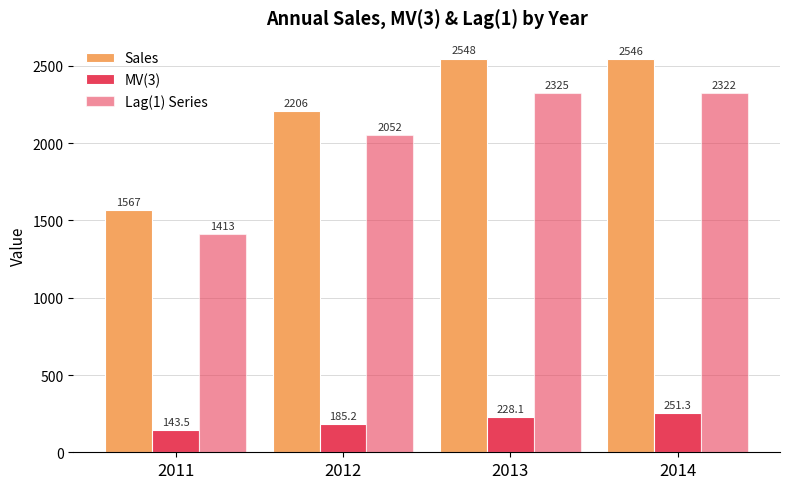

Reading left to right, extract all data points from this chart.

Sales: 1567.0	2206.0	2548.0	2546.0
MV(3): 143.5	185.2	228.1	251.3
Lag(1) Series: 1413.0	2052.0	2325.0	2322.0